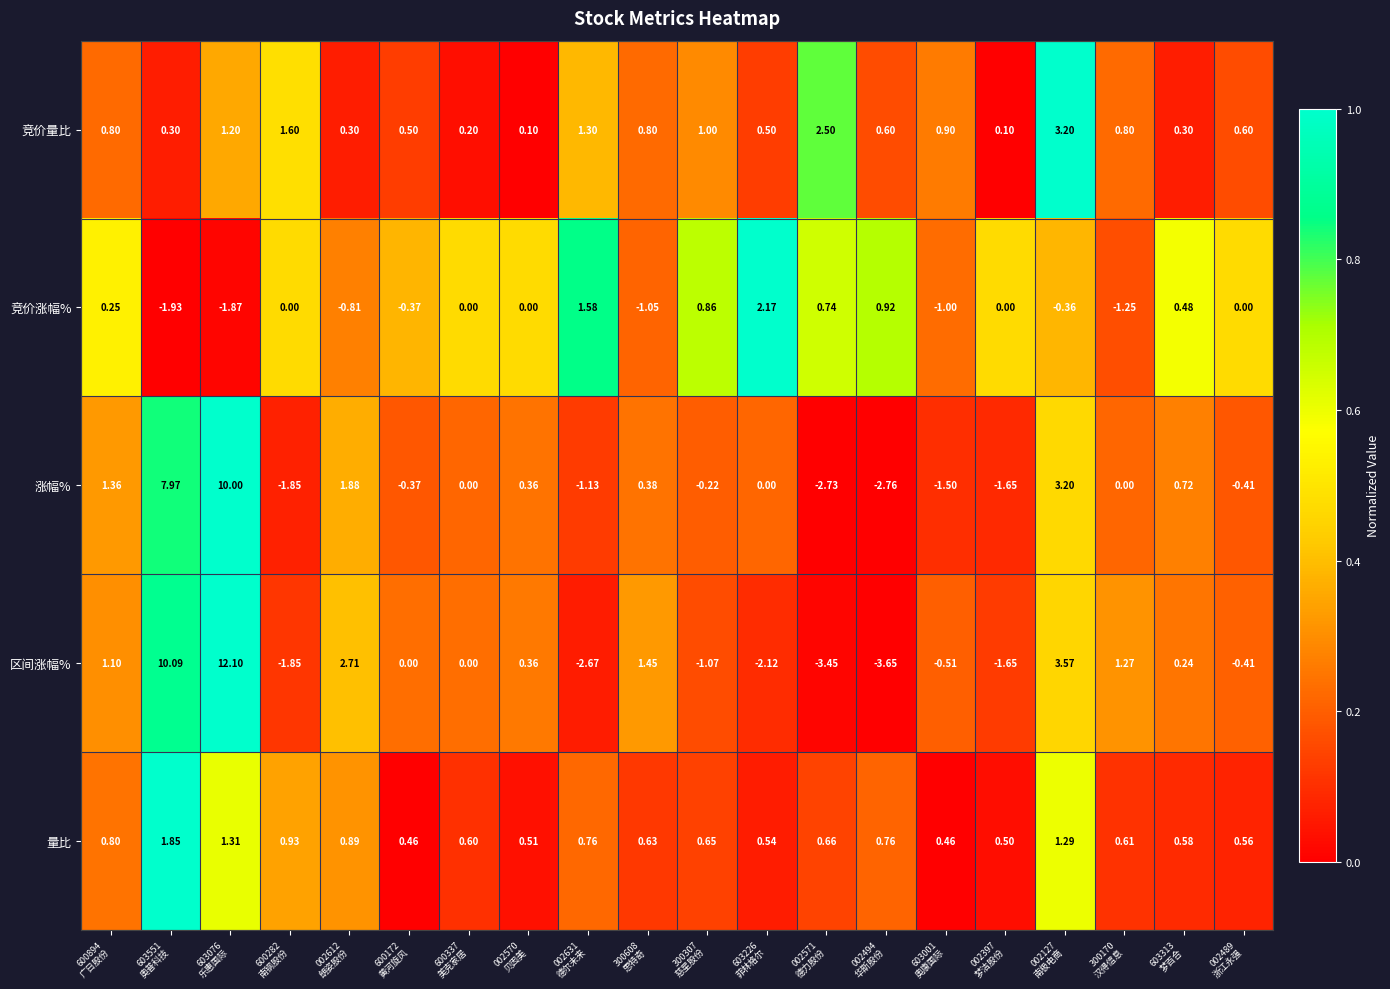

Which series has the largest total across all categories?

竞价量比